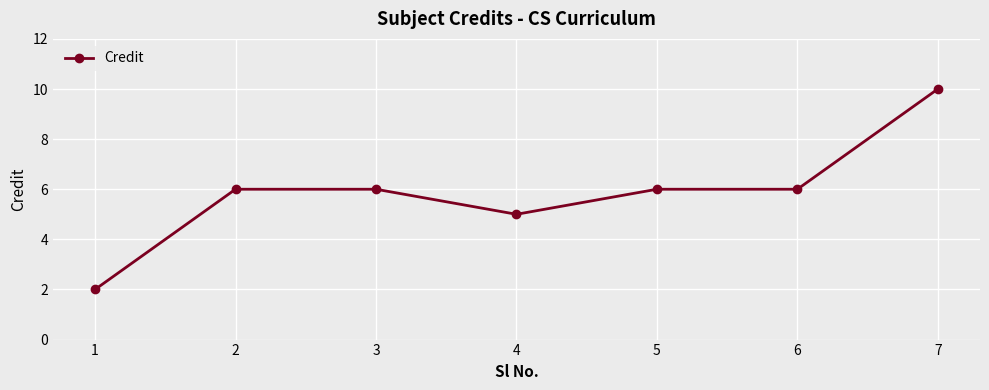

What is the value of the 5th point from the left?

6